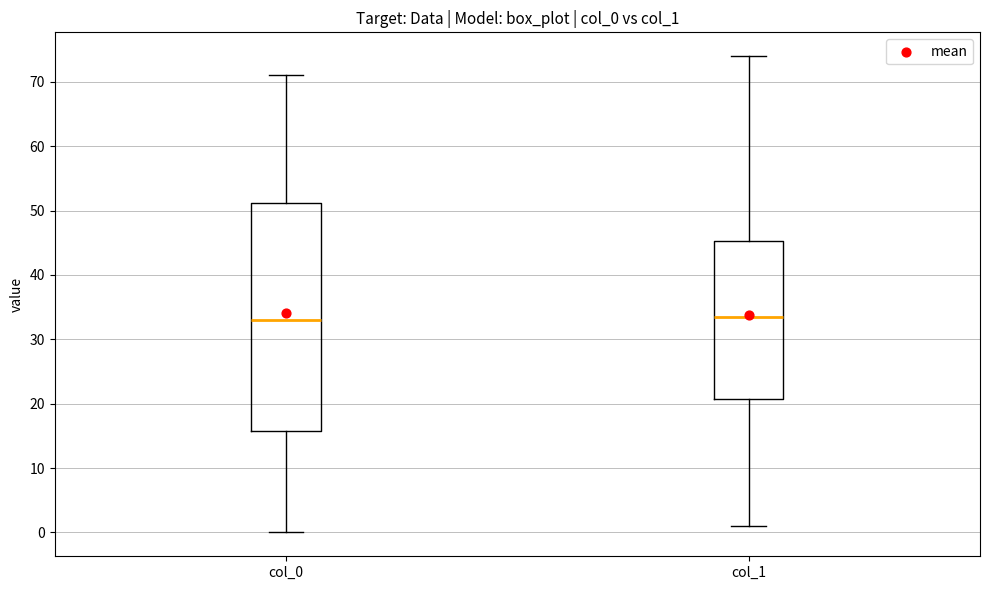

Where does the median line of the box for col_1 sit on the y-axis? The values are not printed on the chart, so give them approximately, as read against the axis.

34